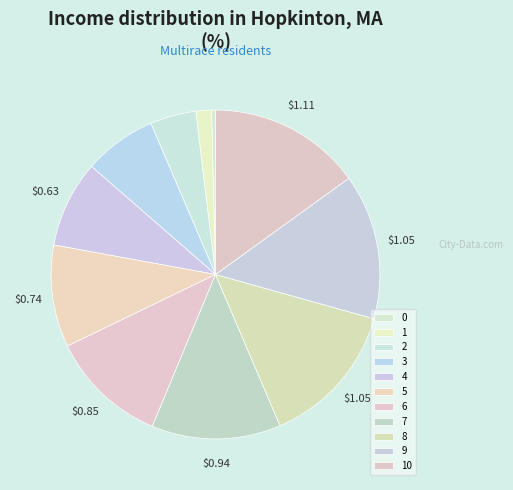

Count the number of slices in the pie.

11